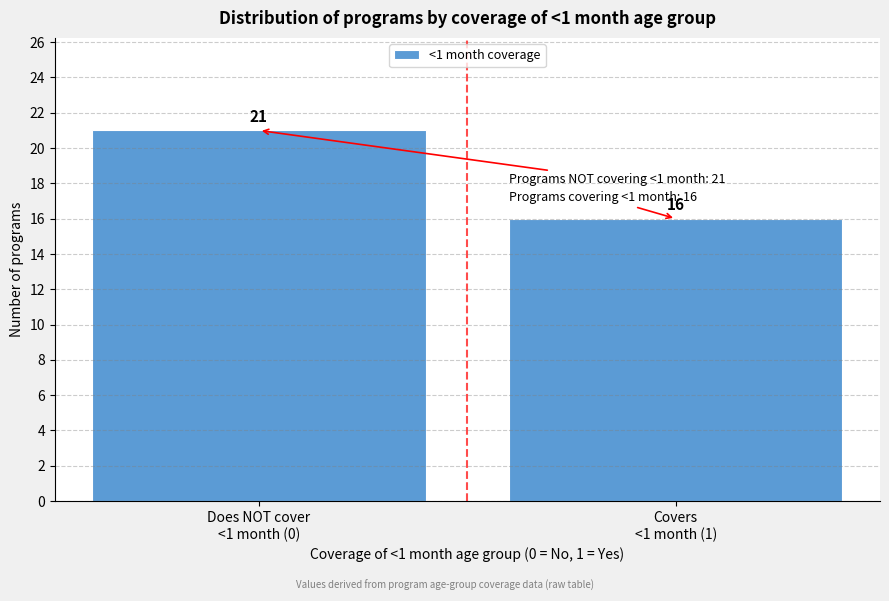

Reading right to left, what are all the values shown in this chart?

16	21